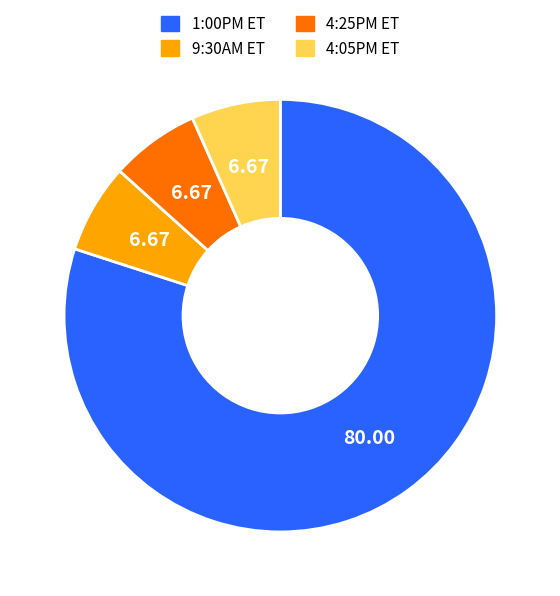

What is the ratio of the value at 9:30AM ET to the value at 4:25PM ET?

1.0